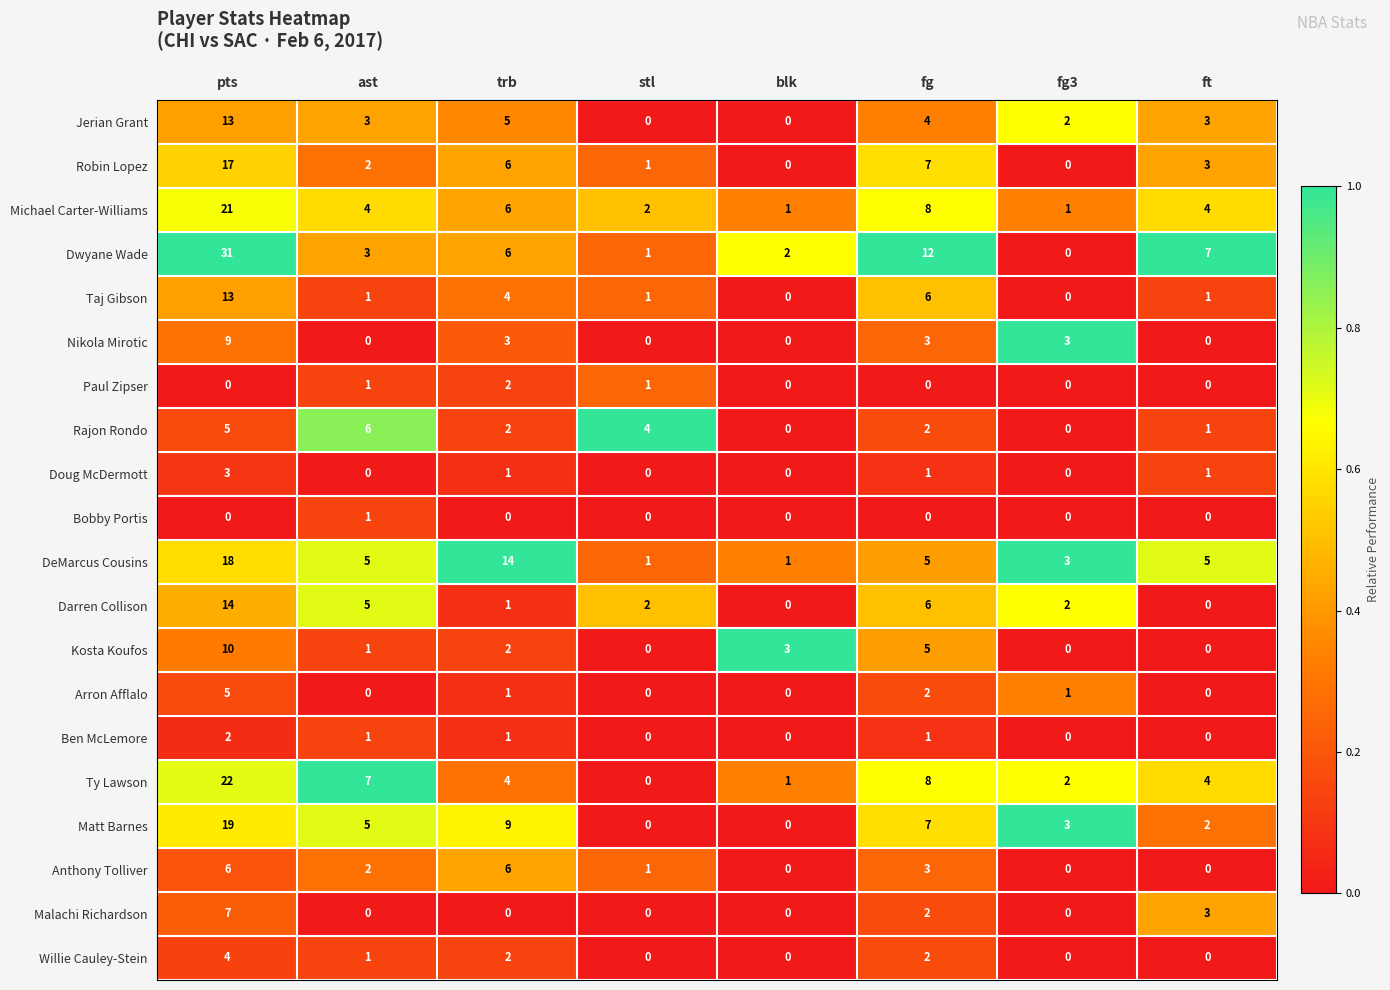

What is the spread (max minus min) of values at trb?

14